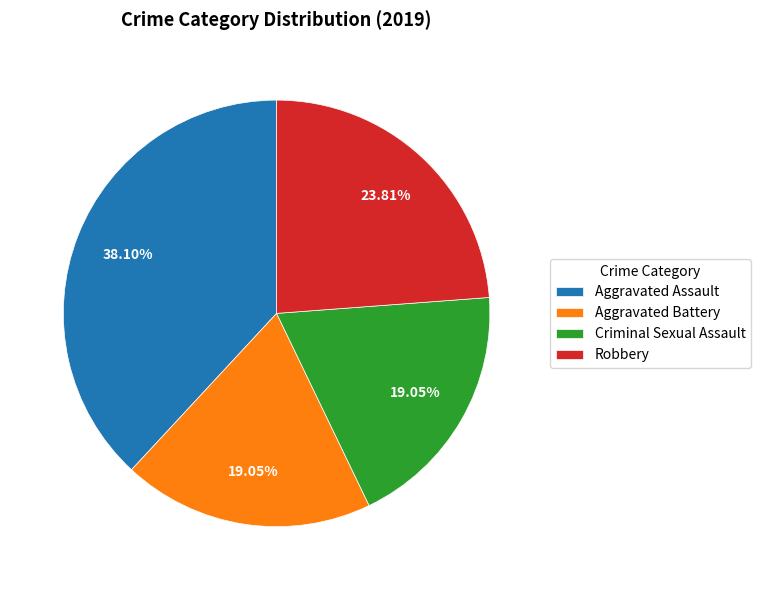

True or false: Robbery accounts for 38% of the total.

False